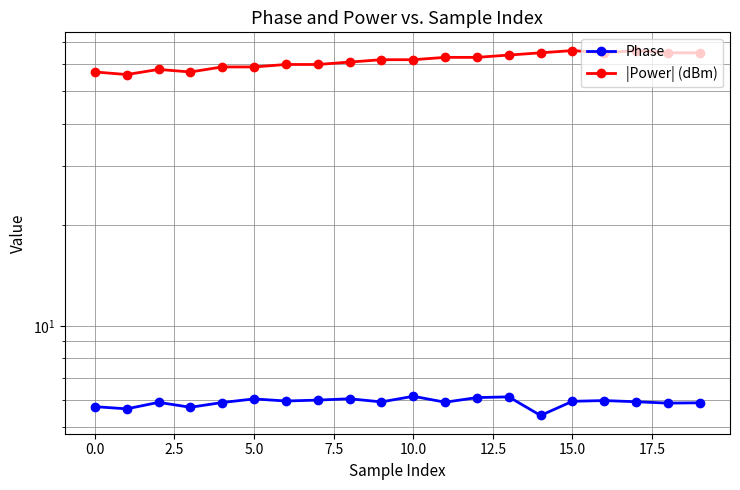

What is the greatest value displayed?

66.0